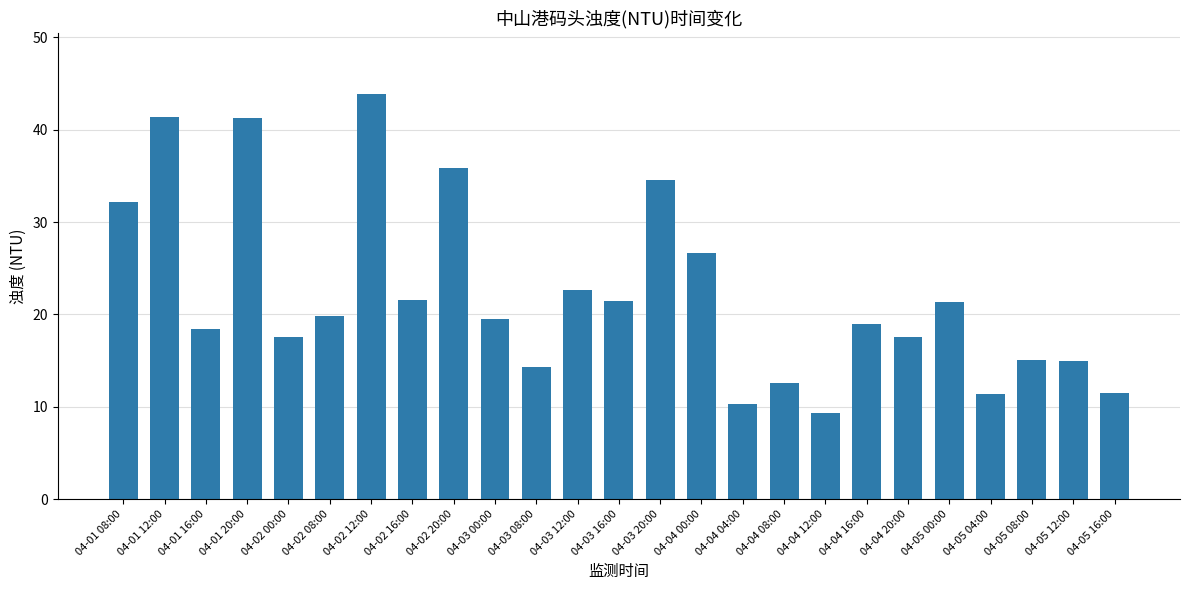

Which category has the highest value across all series?

04-02 12:00